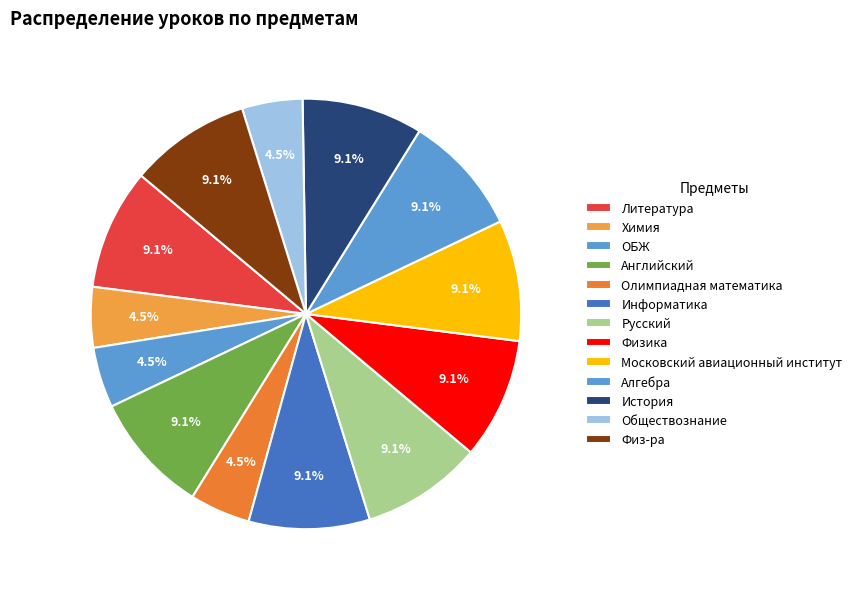

To the nearest percent, what is the average slice percentage?

8%